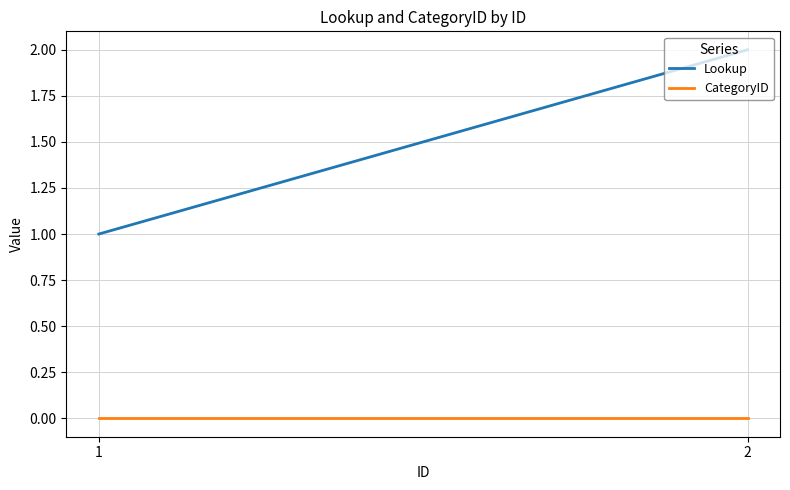

What is the value of the Lookup point at the 1st from the left?

1